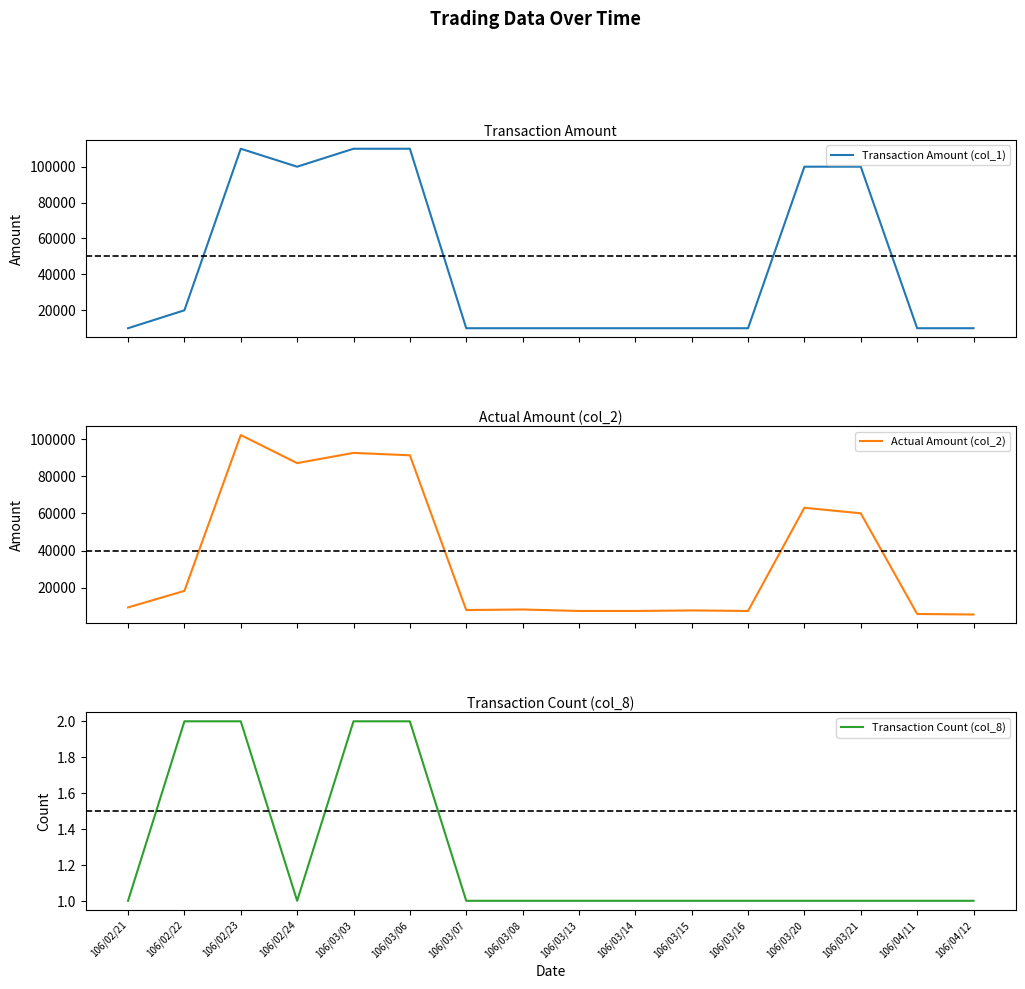

True or false: Actual Amount (col_2) and Transaction Amount (col_1) cross at least once.

False